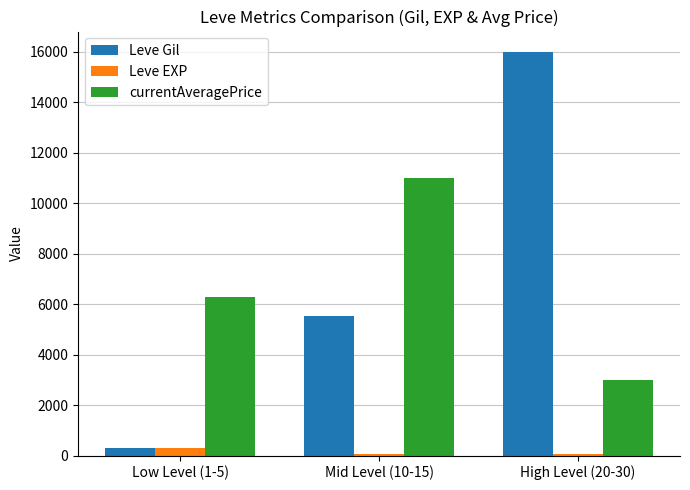

How many values in the Leve Gil series are below 5520?

1